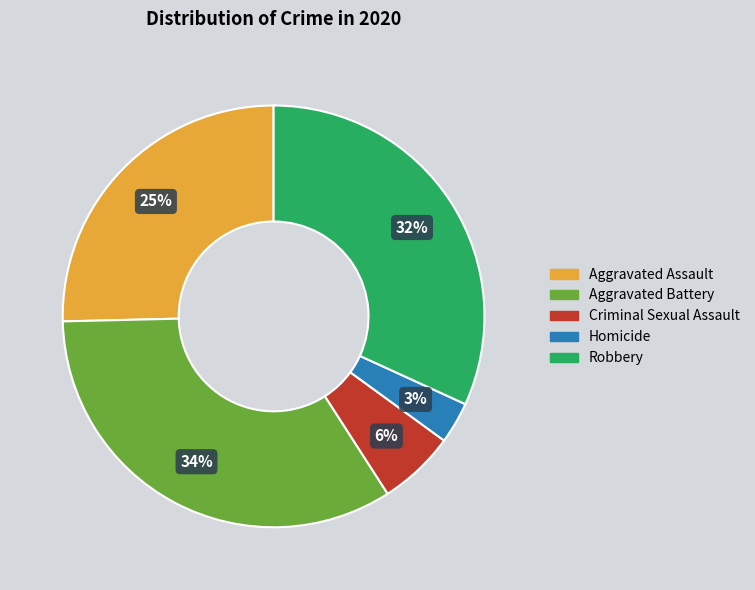

To the nearest percent, what is the combined percentage of Criminal Sexual Assault and Aggravated Assault?

31%